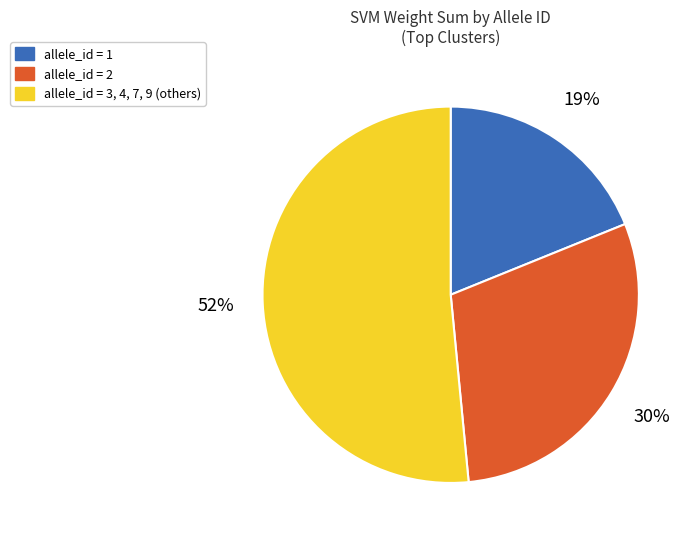

To the nearest percent, what is the difference between the largest and smallest slice percentages?

33%